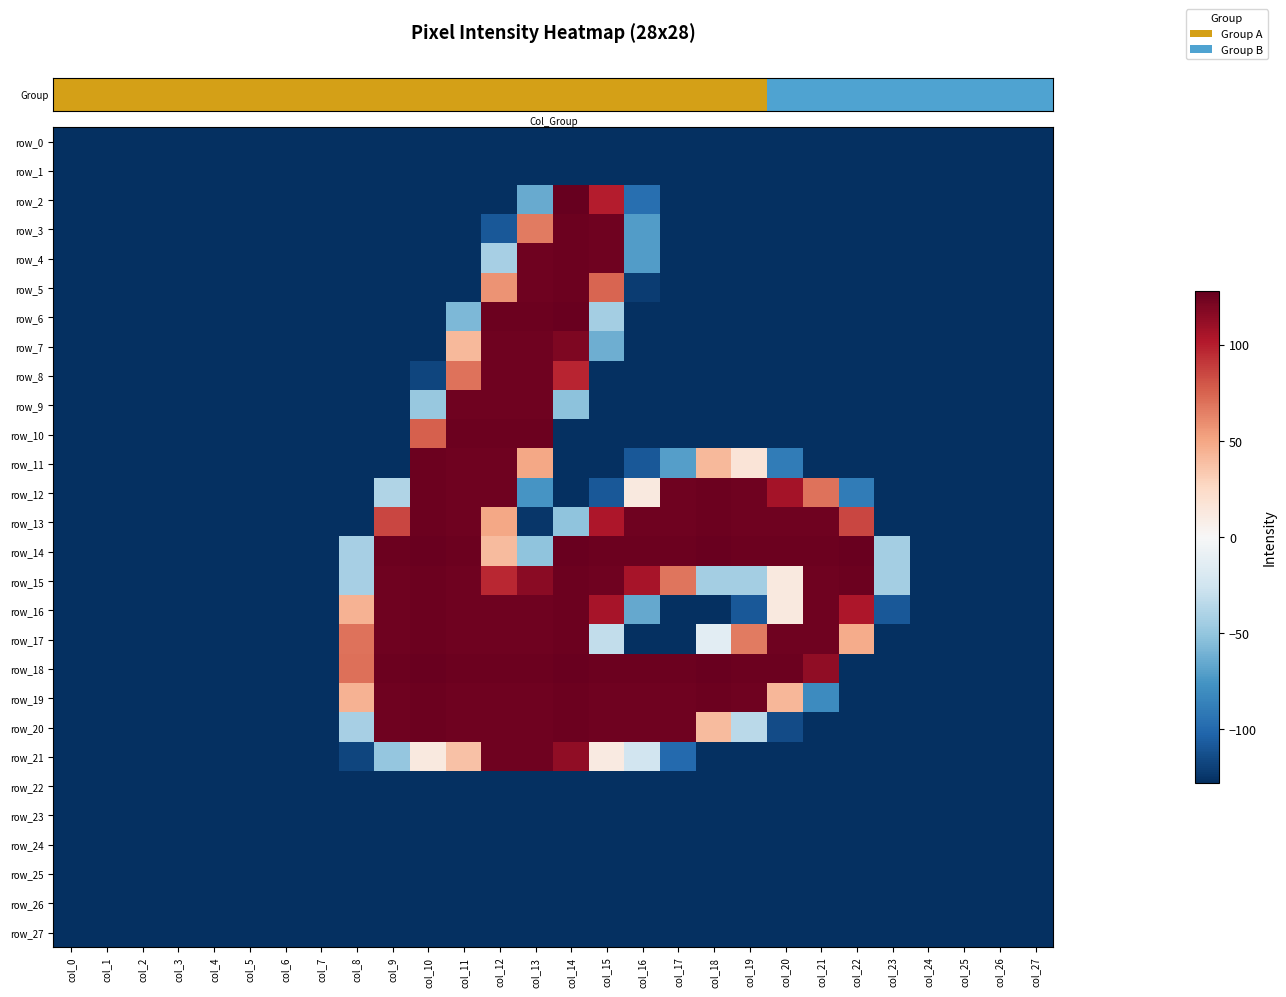

The value of row_1 at col_21 is -128. True or false?

True